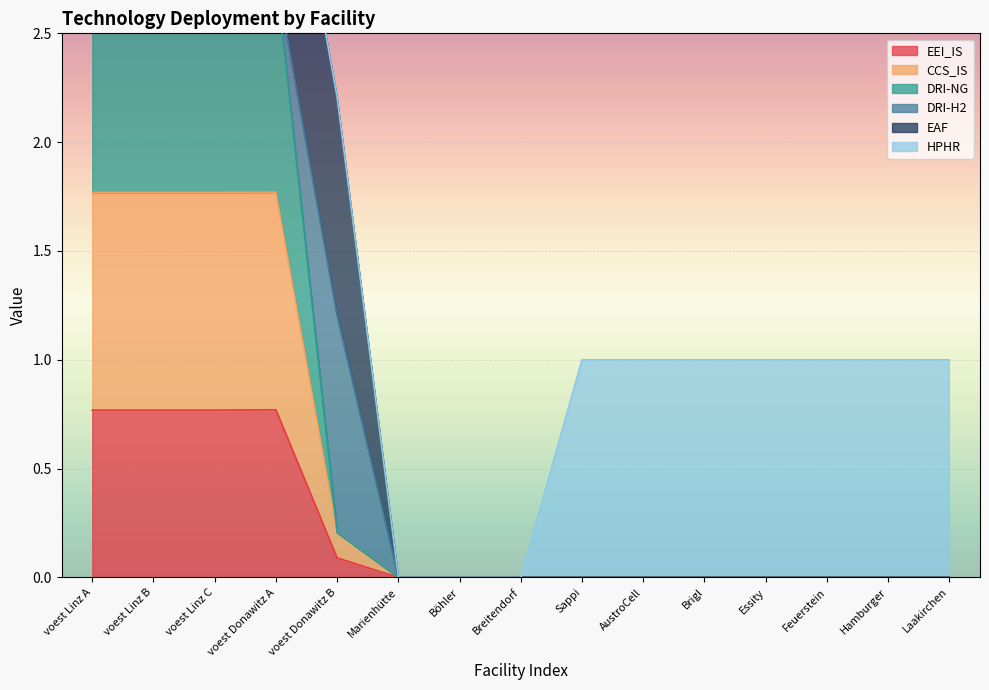

Read the EEI_IS value at voest Donawitz A.

0.8